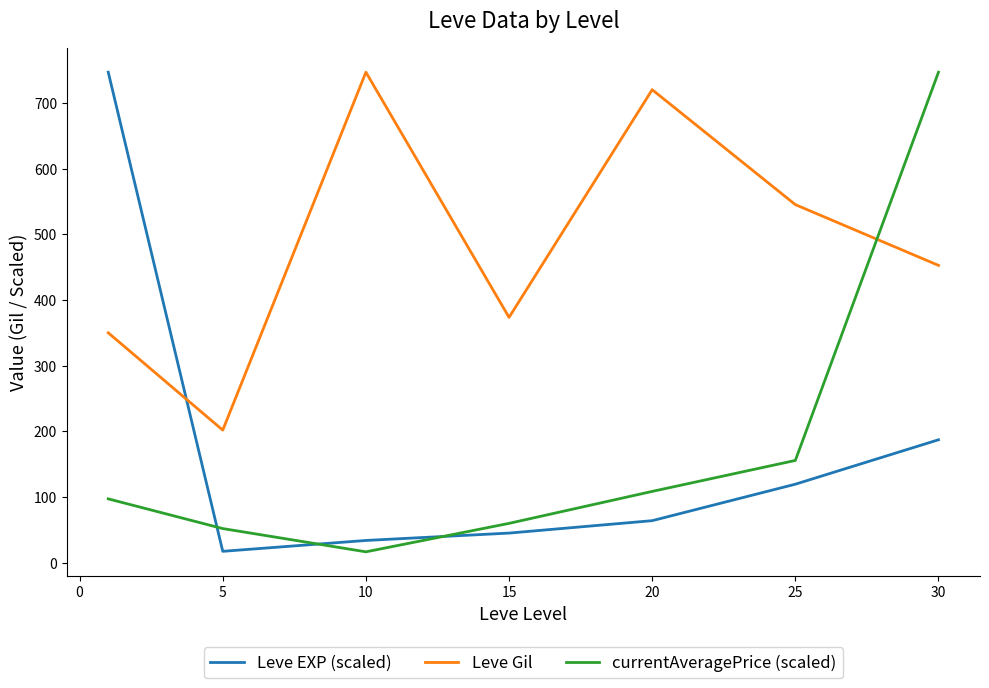

What is the average value of the currentAveragePrice (scaled) series?

176.5